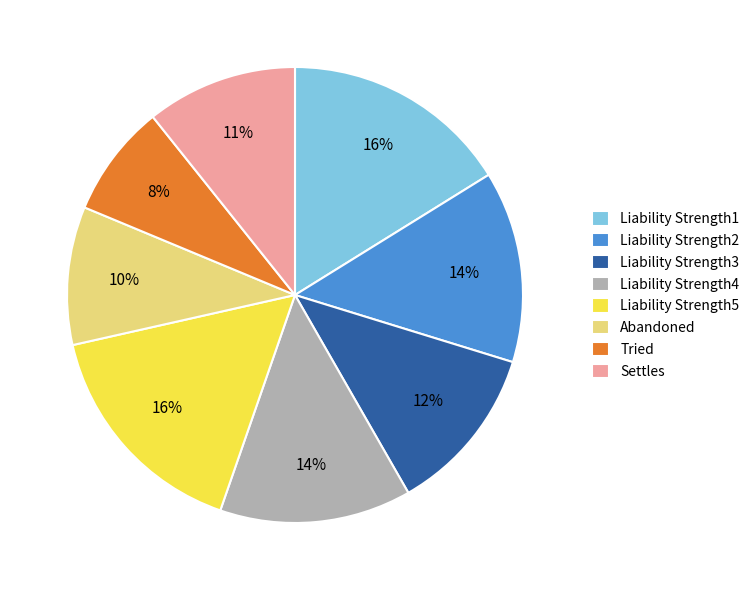

Which slice is the smallest?

Tried